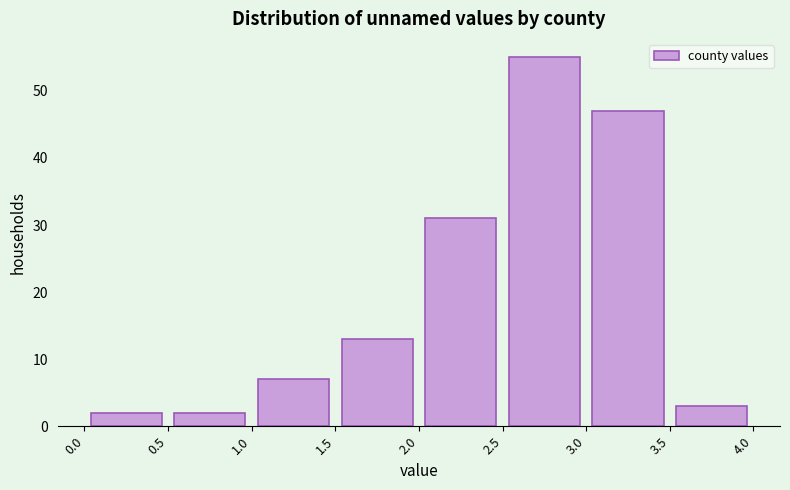

What is the height of the bar covering 1.5 to 2.0 on the x-axis? The values are not printed on the chart, so give them approximately, as read against the axis.

13